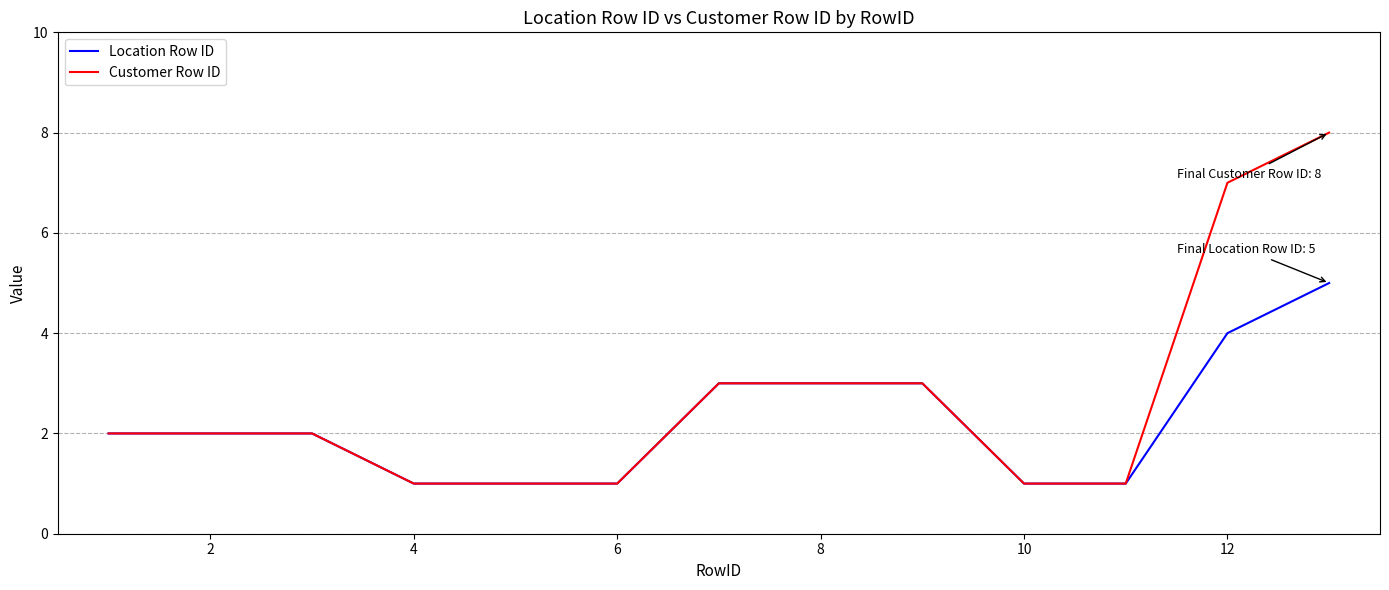

List the series in order of their peak value, lowest first.

Location Row ID, Customer Row ID